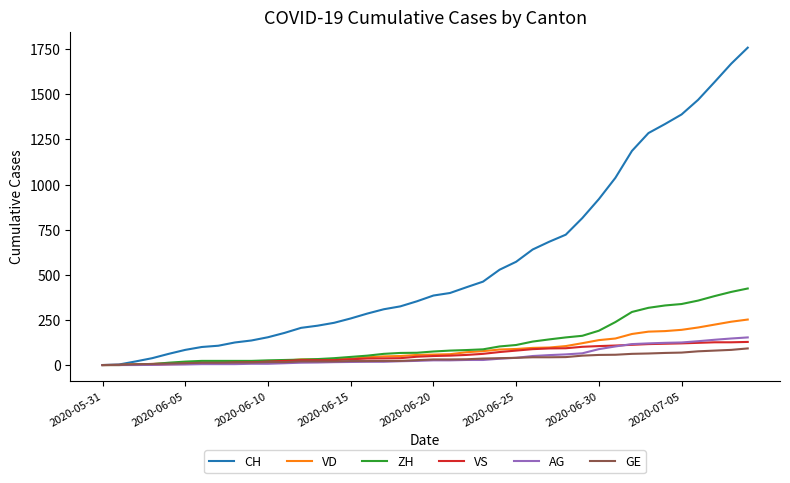

Which series has the largest total across all categories?

CH